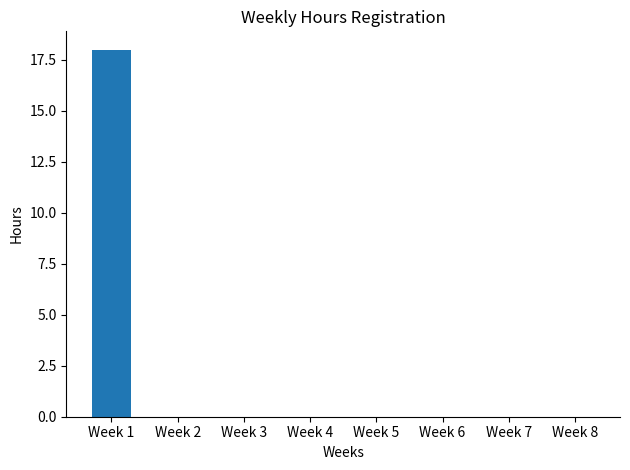

Count the number of data series in this chart.

1